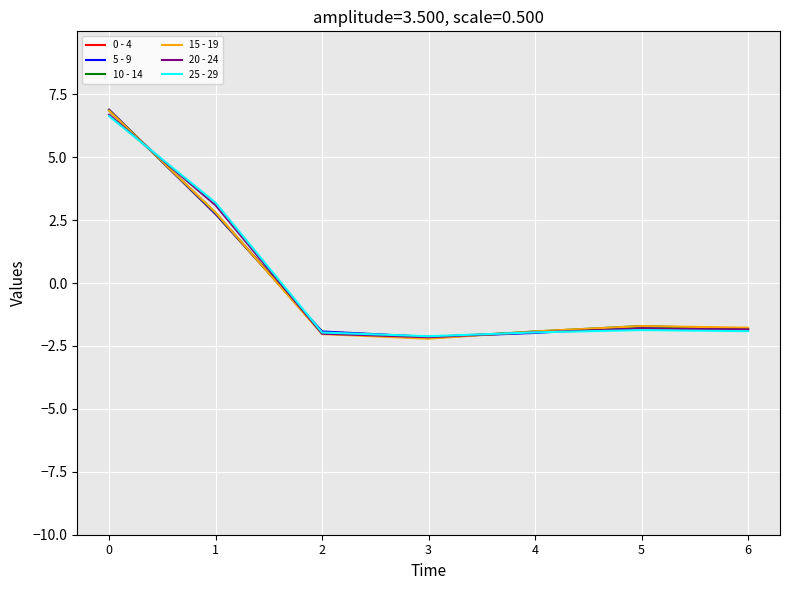

The 5 - 9 series shows -2.0 at 4. True or false?

True